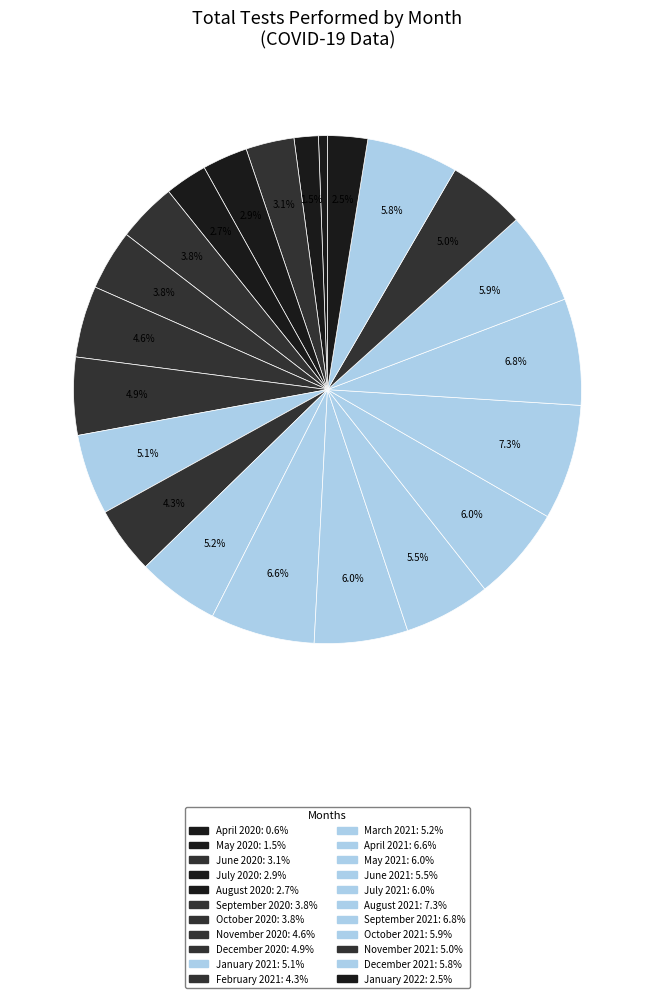

Which category has the smallest portion of the pie?

April 2020